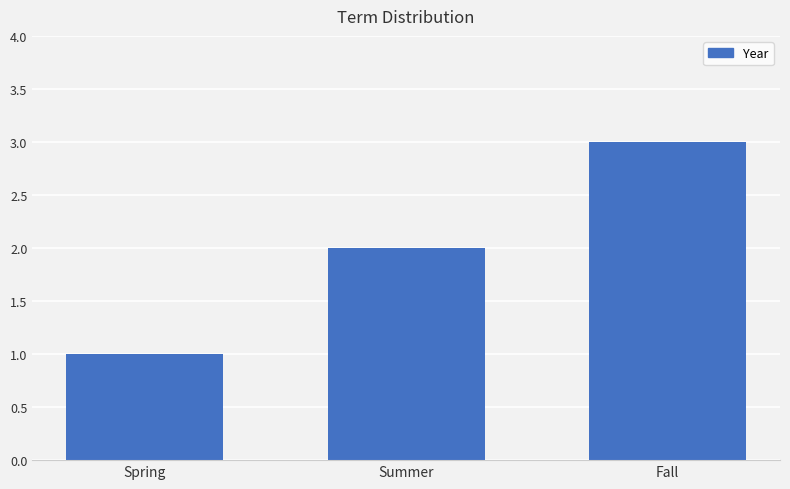

What is the value of the 1st bar from the left?

1